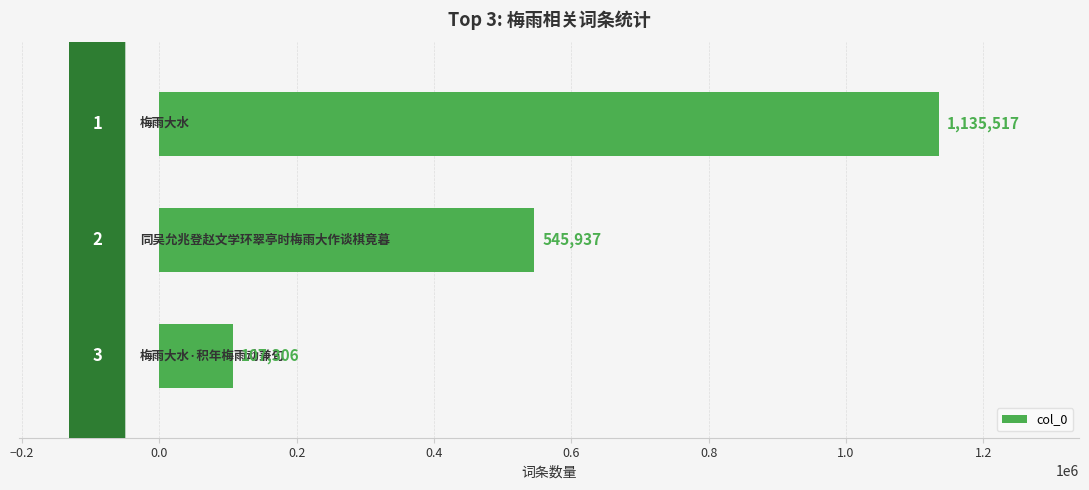

What is the sum of all values?

1788760